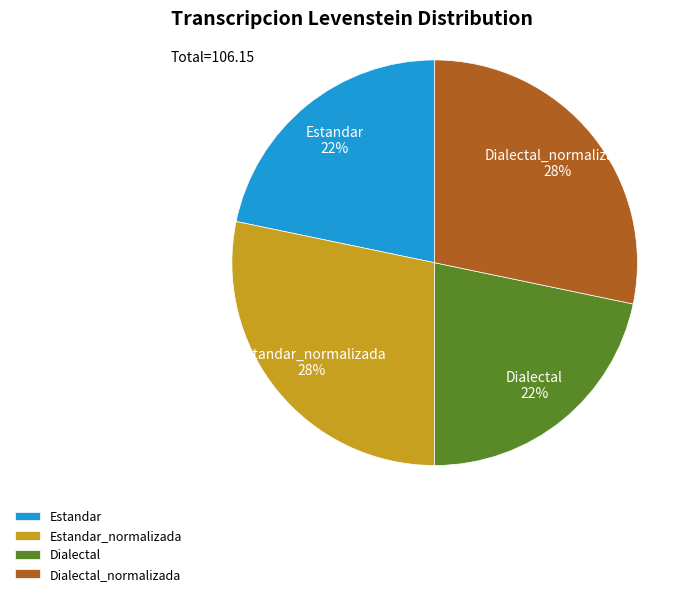

Do Dialectal and Estandar together represent more than half of the pie?

No